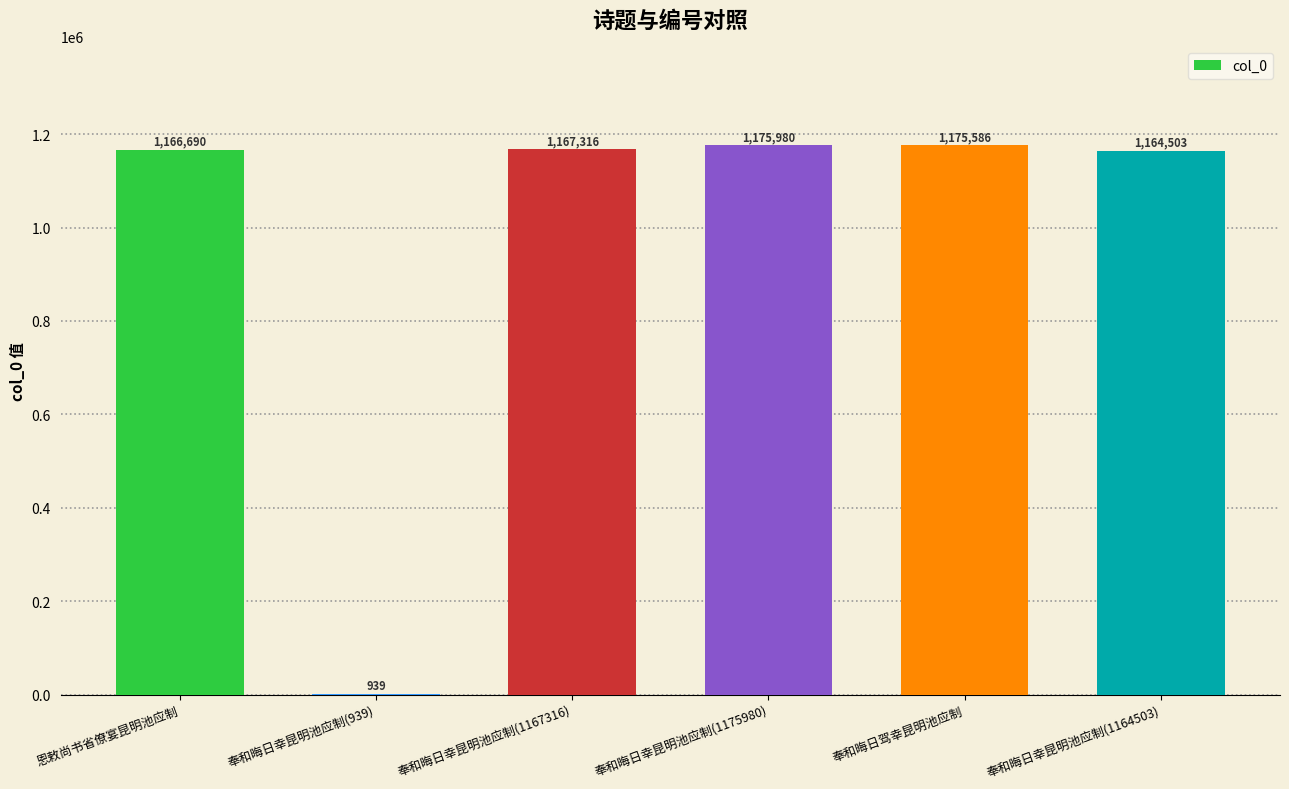

What is the maximum value shown in the chart?

1175980